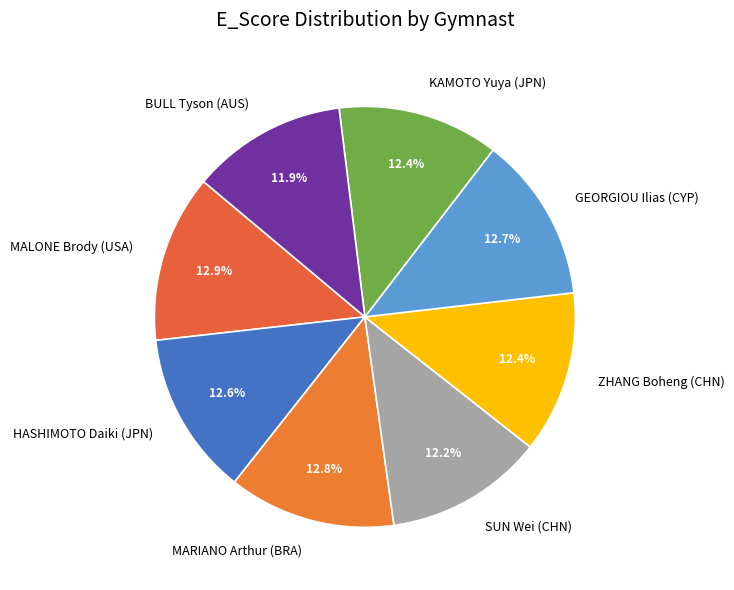

True or false: MARIANO Arthur (BRA) accounts for 13% of the total.

True